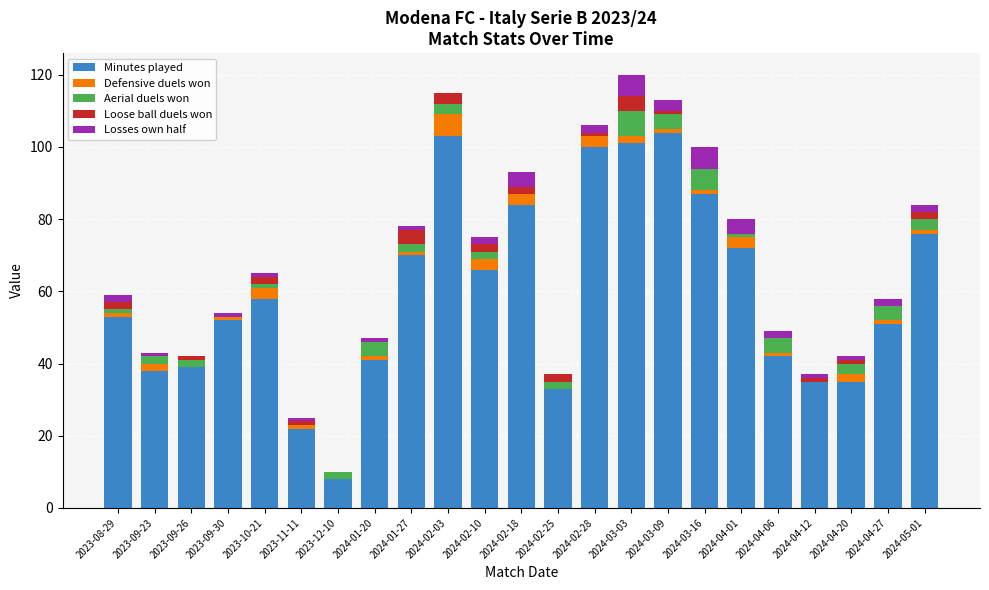

The value of Minutes played at 2024-02-28 is 33. True or false?

False